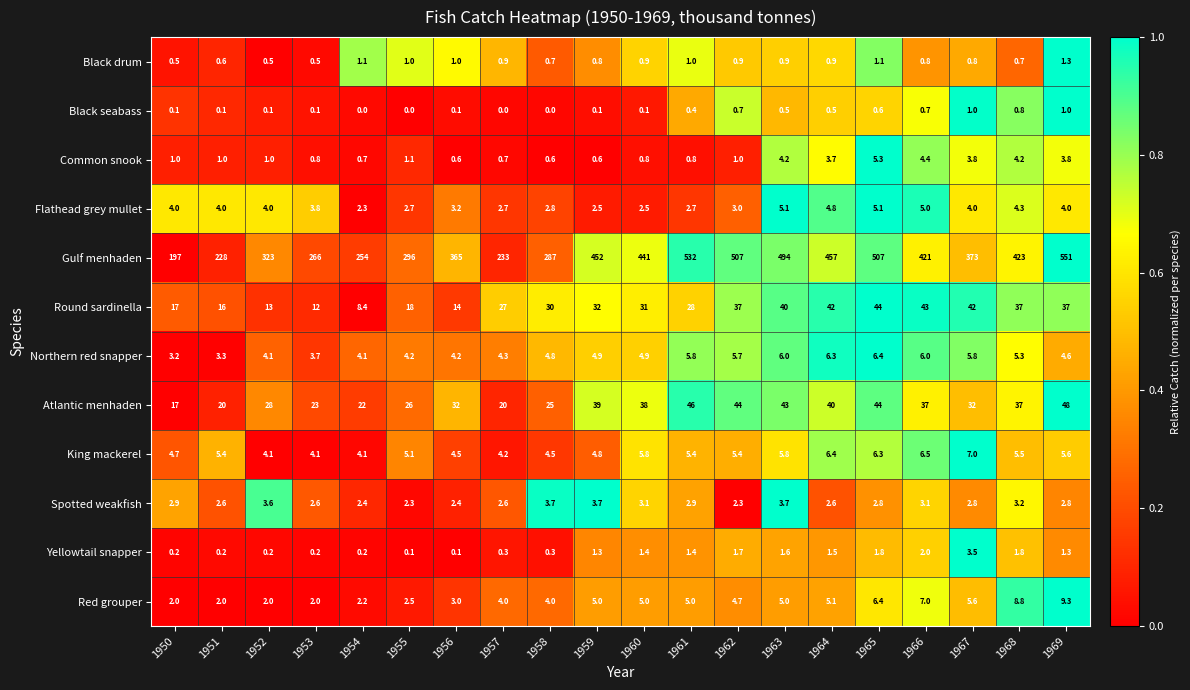

What is the average value of the Yellowtail snapper series?

1.1